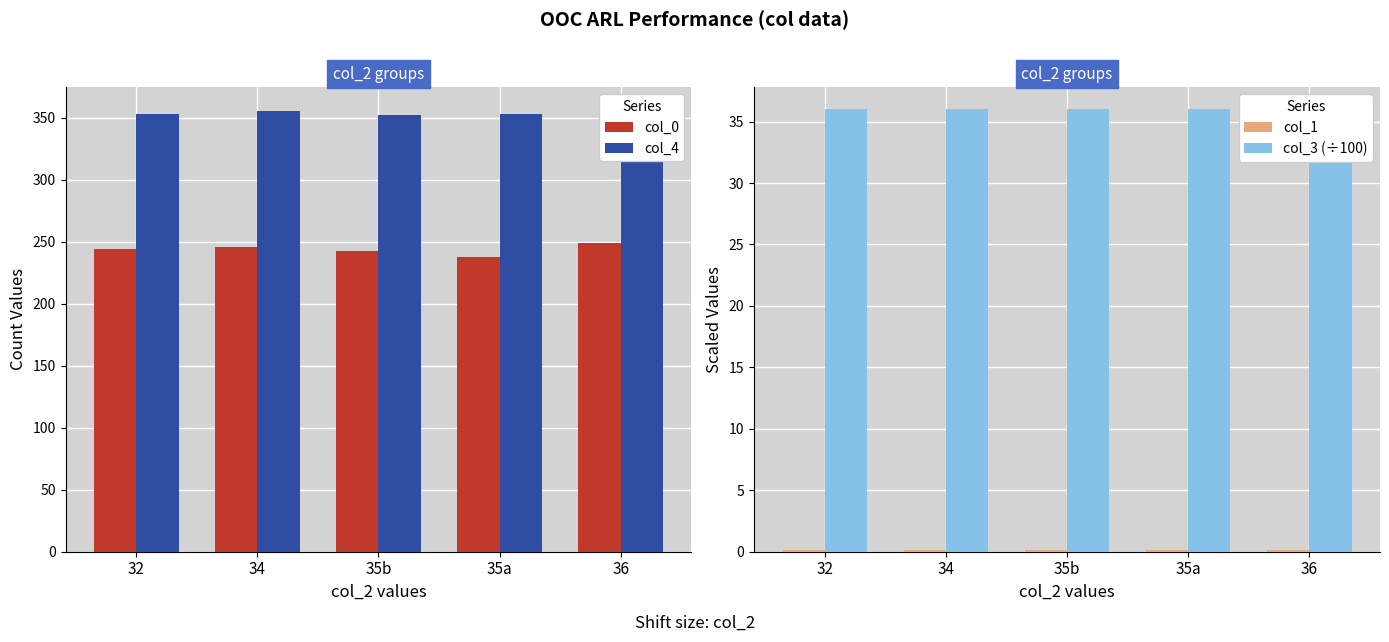

What is the total value across all series at 32?

633.1